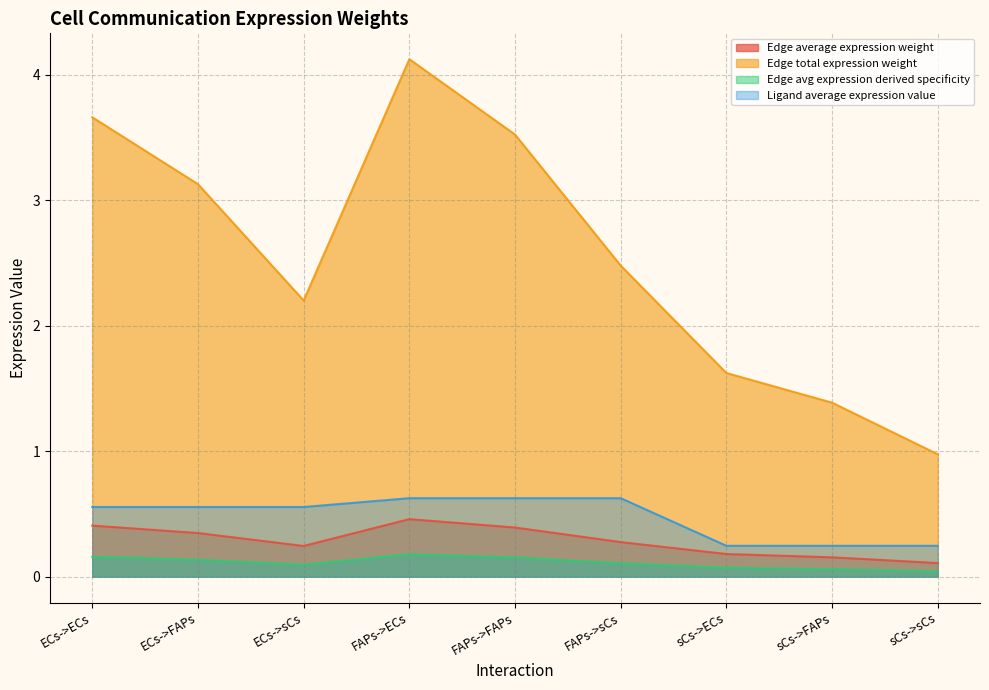

The Edge total expression weight series shows 1.9 at sCs->FAPs. True or false?

False